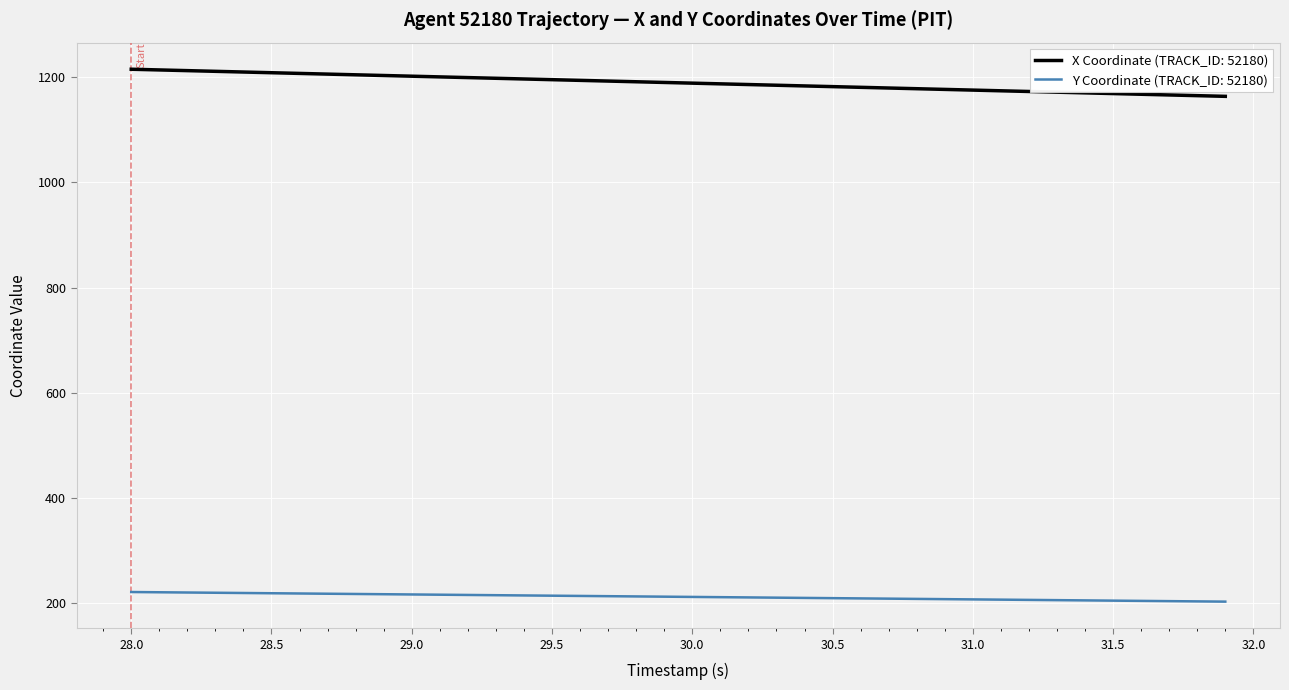

What is the maximum value shown in the chart?

1214.6